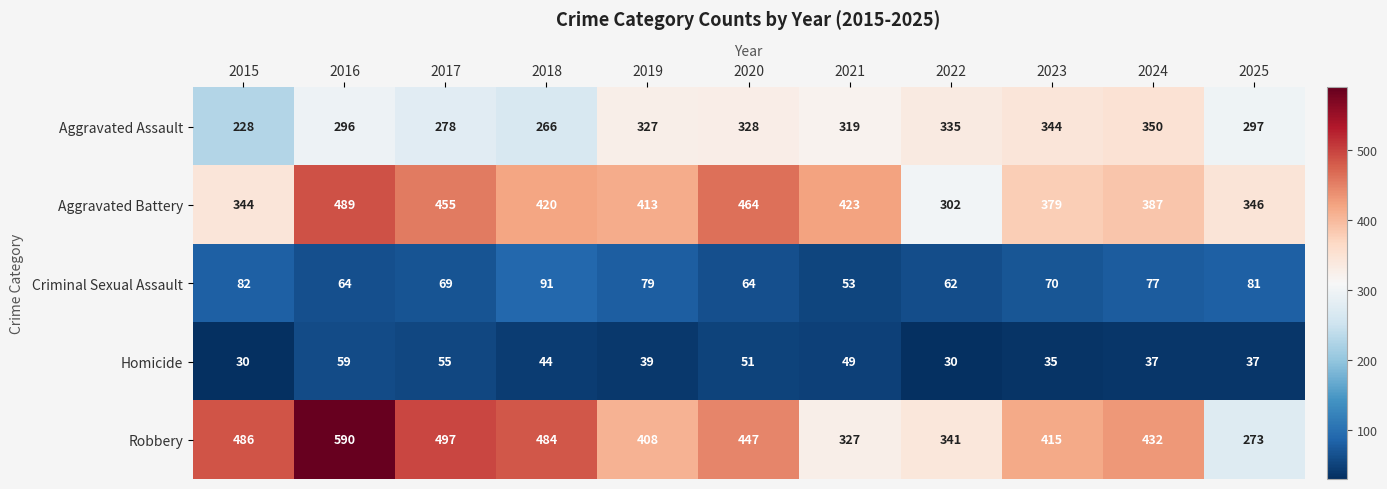

Count the number of categories in the chart.

11